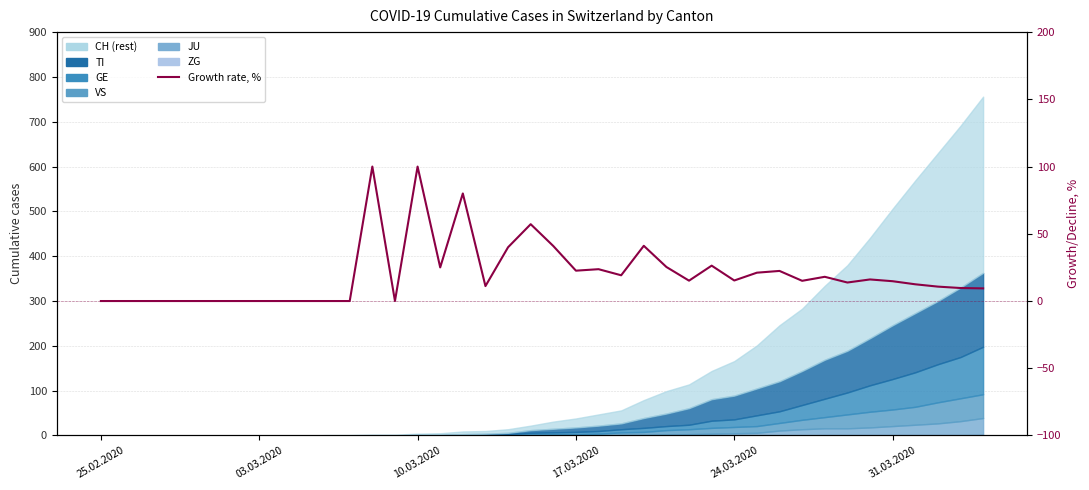

Does the chart display data point markers on the line(s)?

No